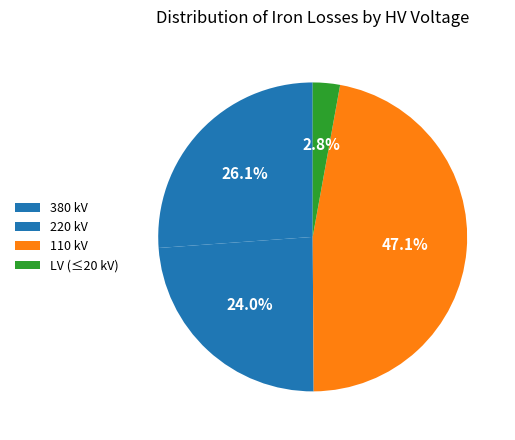

Count the number of slices in the pie.

4